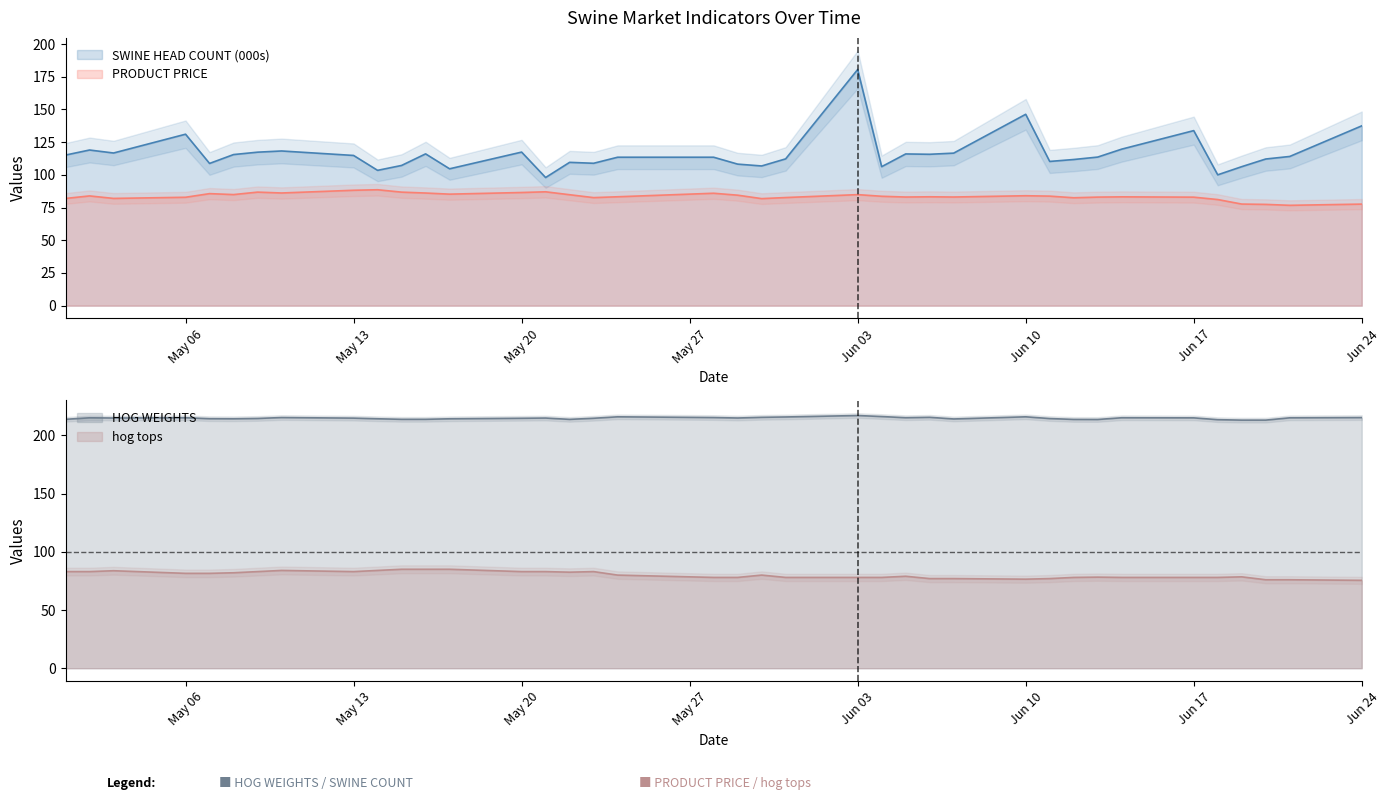

What is the value of the HOG WEIGHTS point at the 17th from the left?

214.7